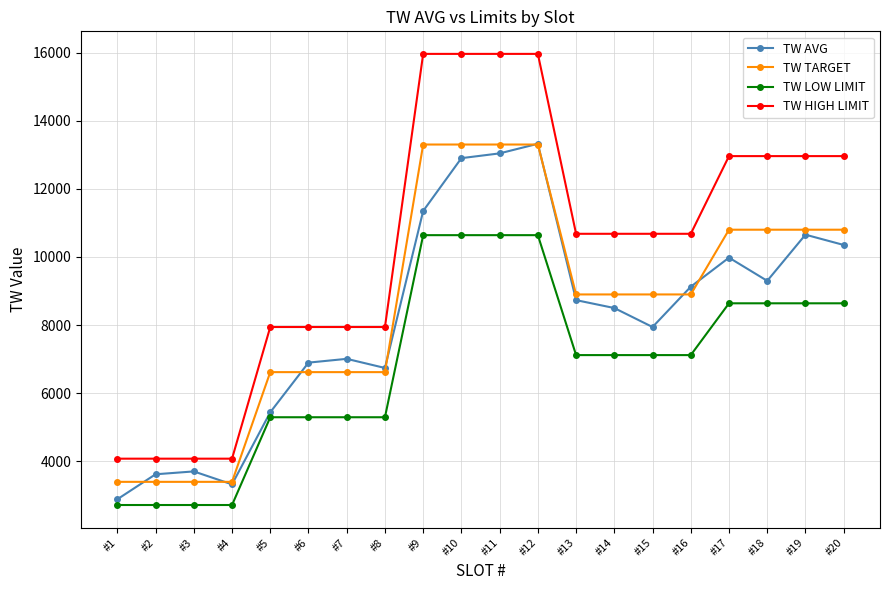

How many TW TARGET values are between 6620 and 10800?

12